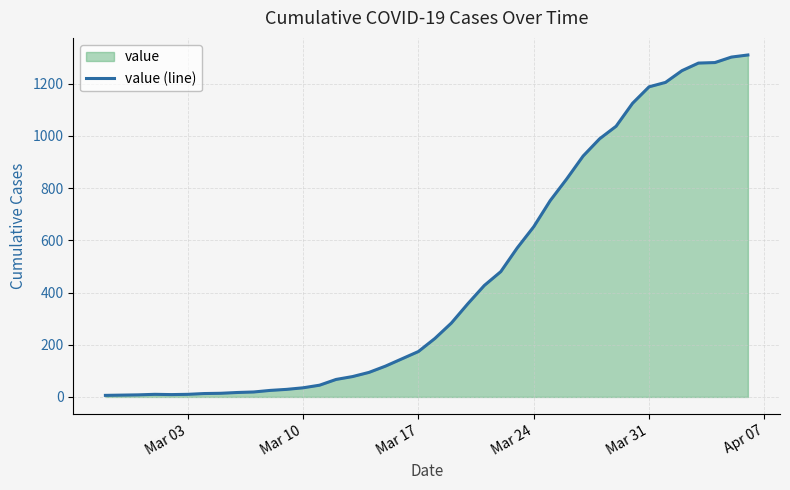

What is the greatest value displayed?

1310